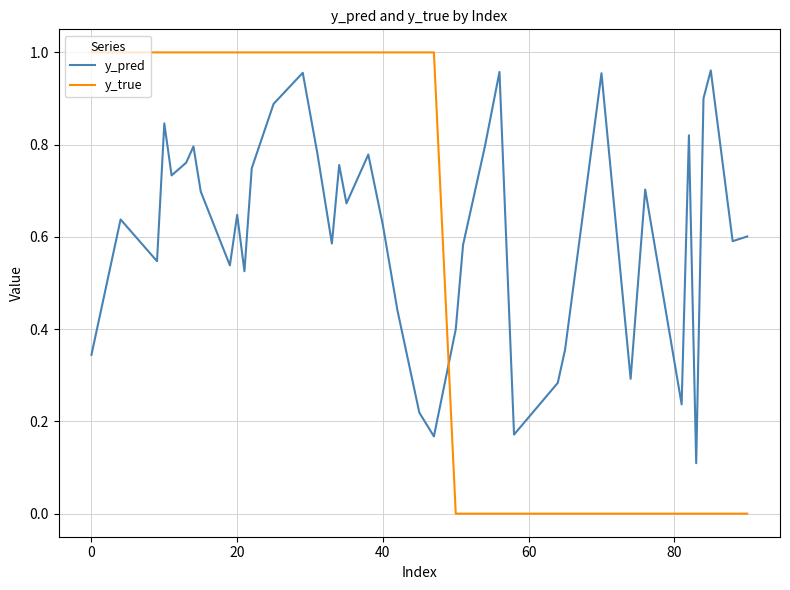

Which series has the widest spread of values?

y_true